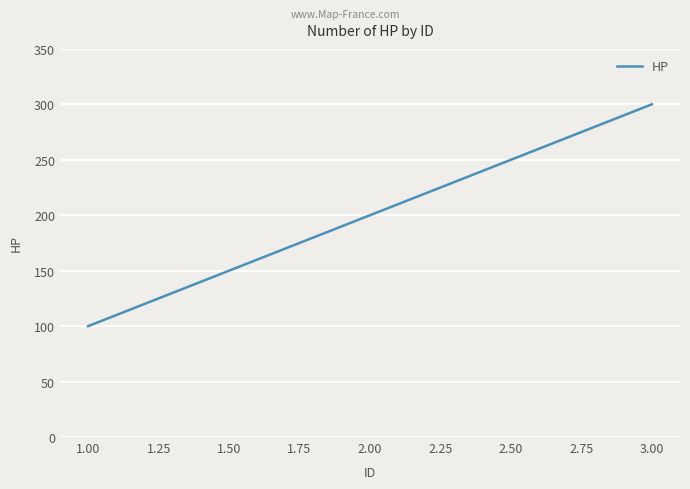

Rank the categories by value from lowest to highest.

1.00, 2.00, 3.00